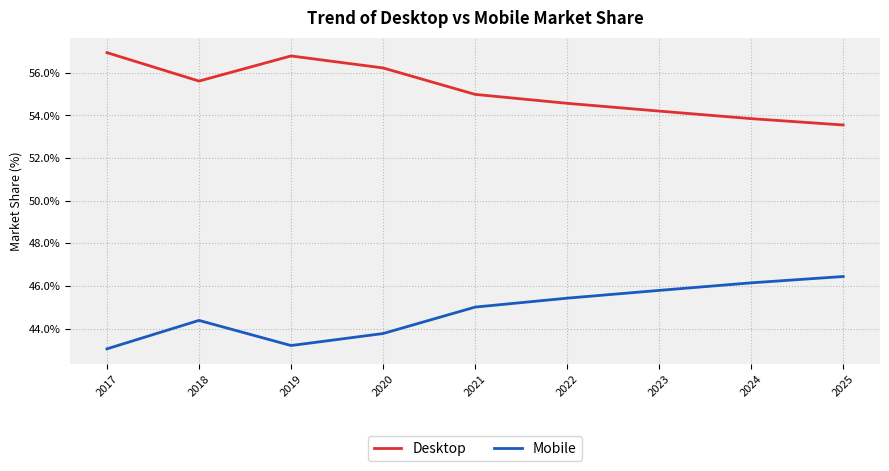

Is this an area chart (filled region under the line)?

No